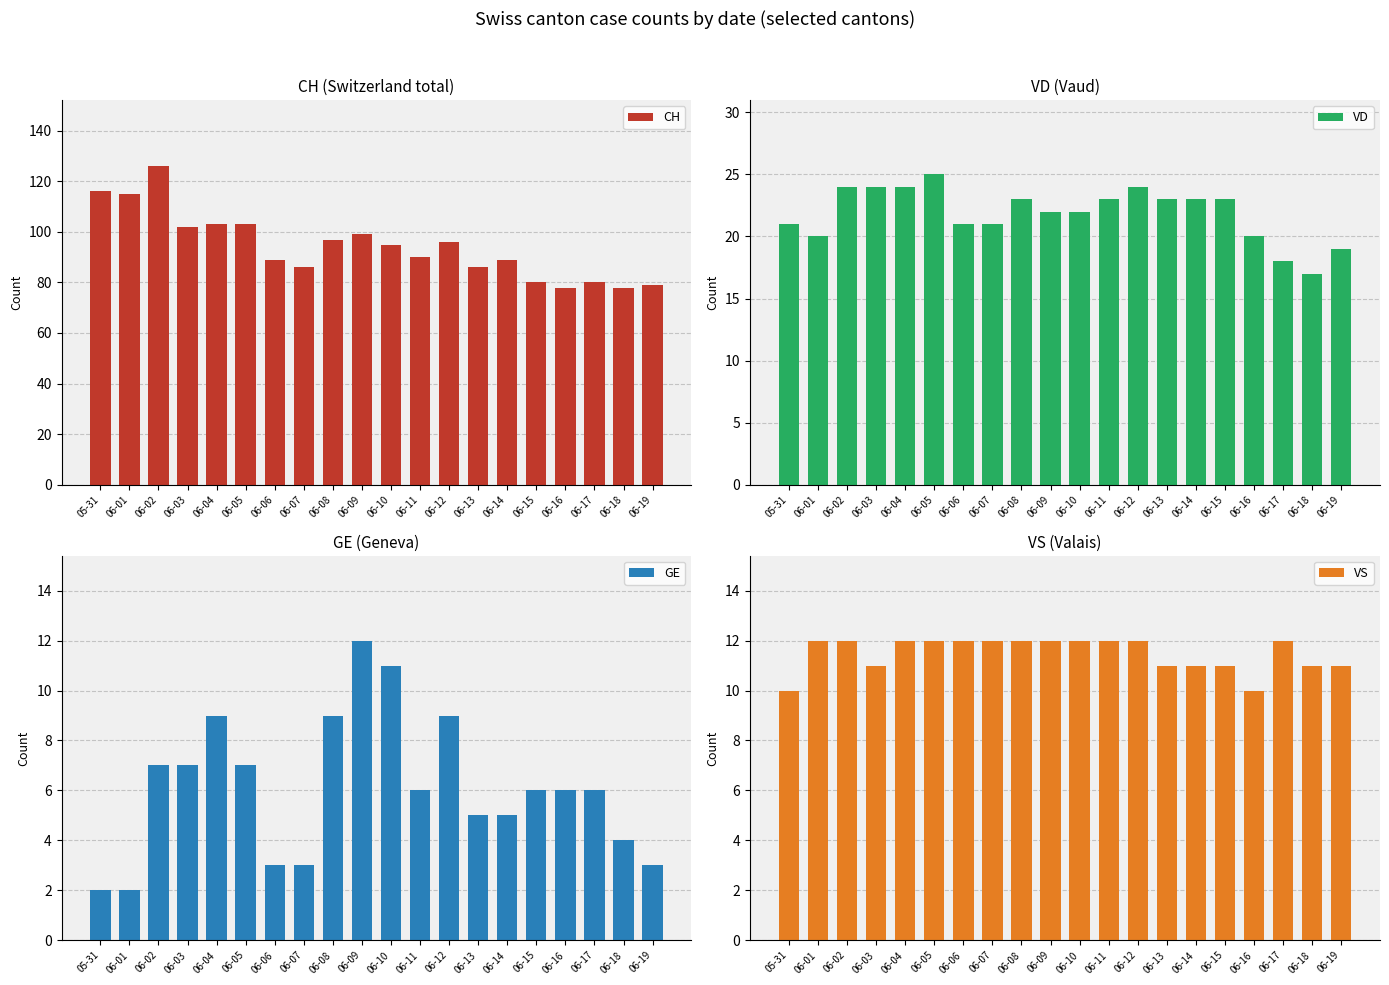

What is the total value across all series at 06-18?

110